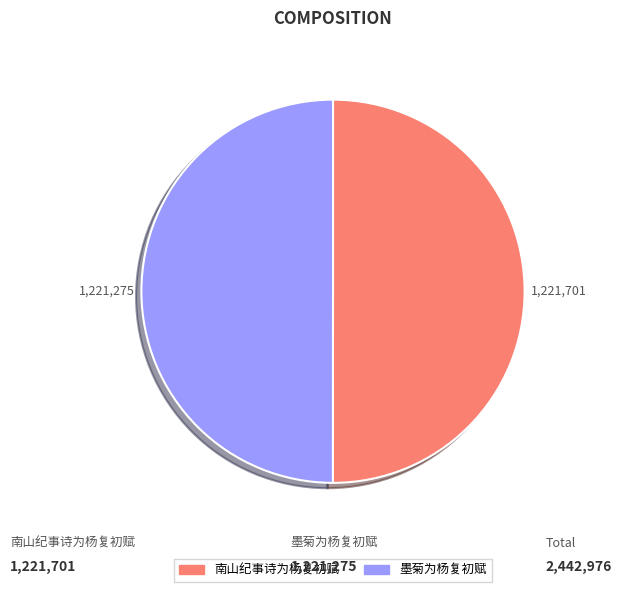

True or false: 墨菊为杨复初赋 accounts for 50% of the total.

True